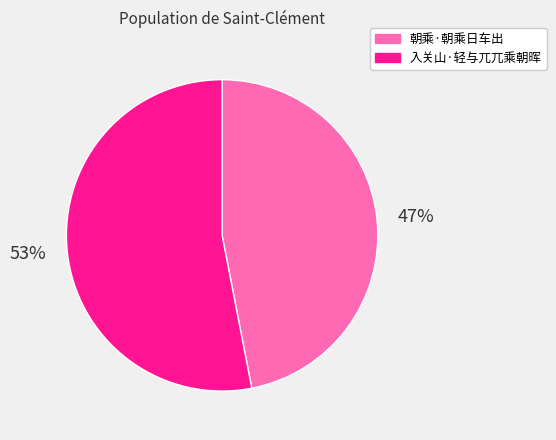

Is it true that 入关山·轻与兀兀乘朝晖 is 66% of the pie?

False